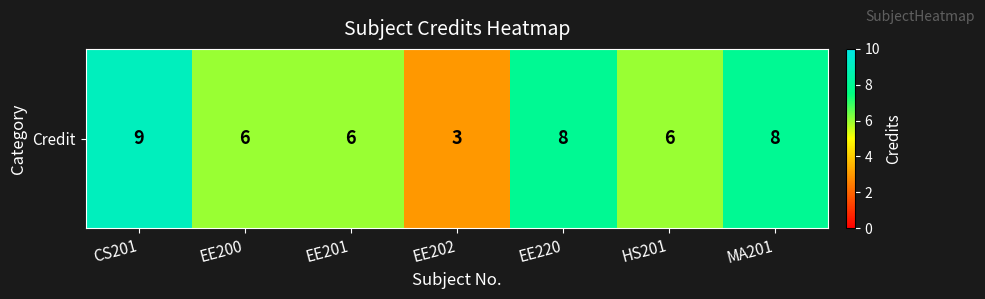

What is the ratio of the value at EE220 to the value at HS201?

1.3